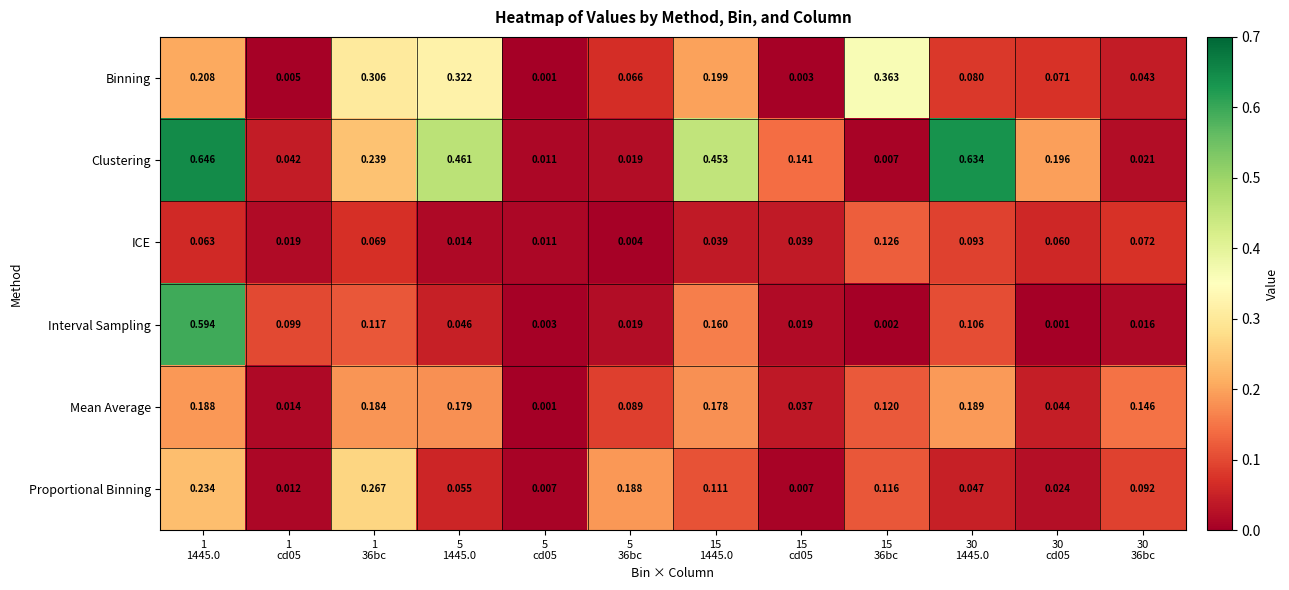

Rank the series at 1
36bc from lowest to highest value.

ICE, Interval Sampling, Mean Average, Clustering, Proportional Binning, Binning